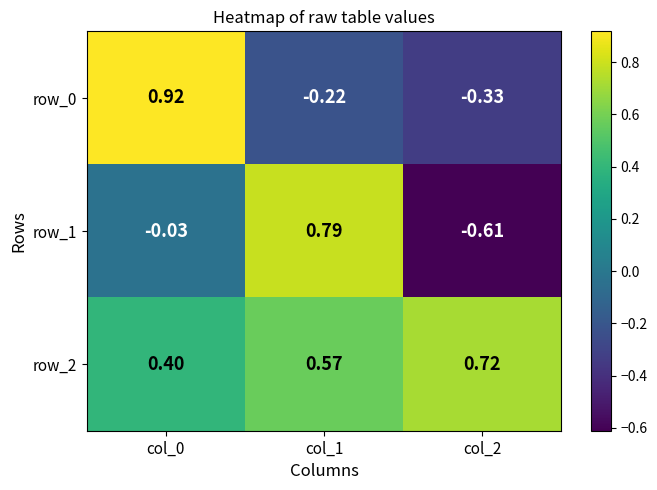

What is the sum of all row_0 values?

0.4